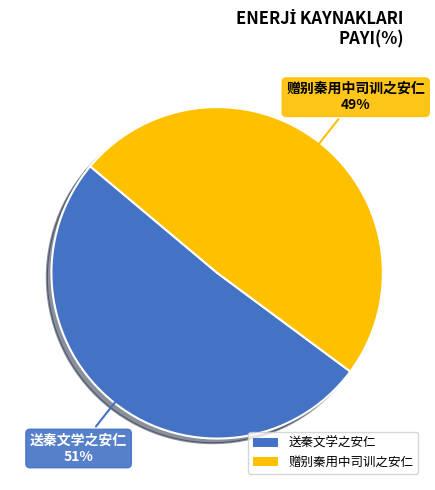

To the nearest percent, what percentage of the pie is 送秦文学之安仁?

51%